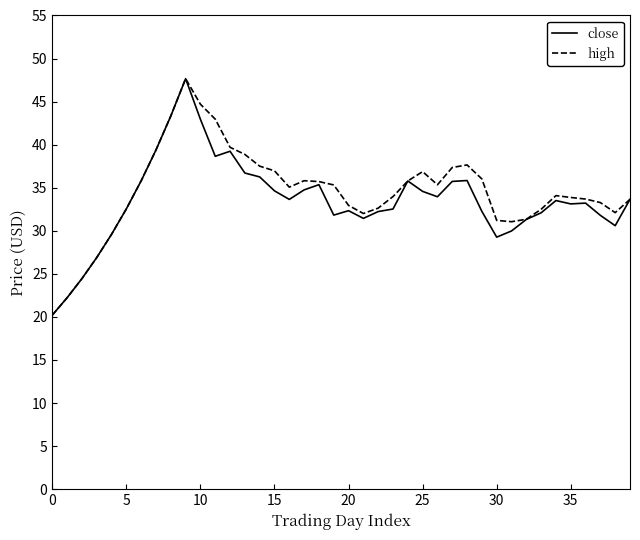

What is the lowest value of the close series?

20.2